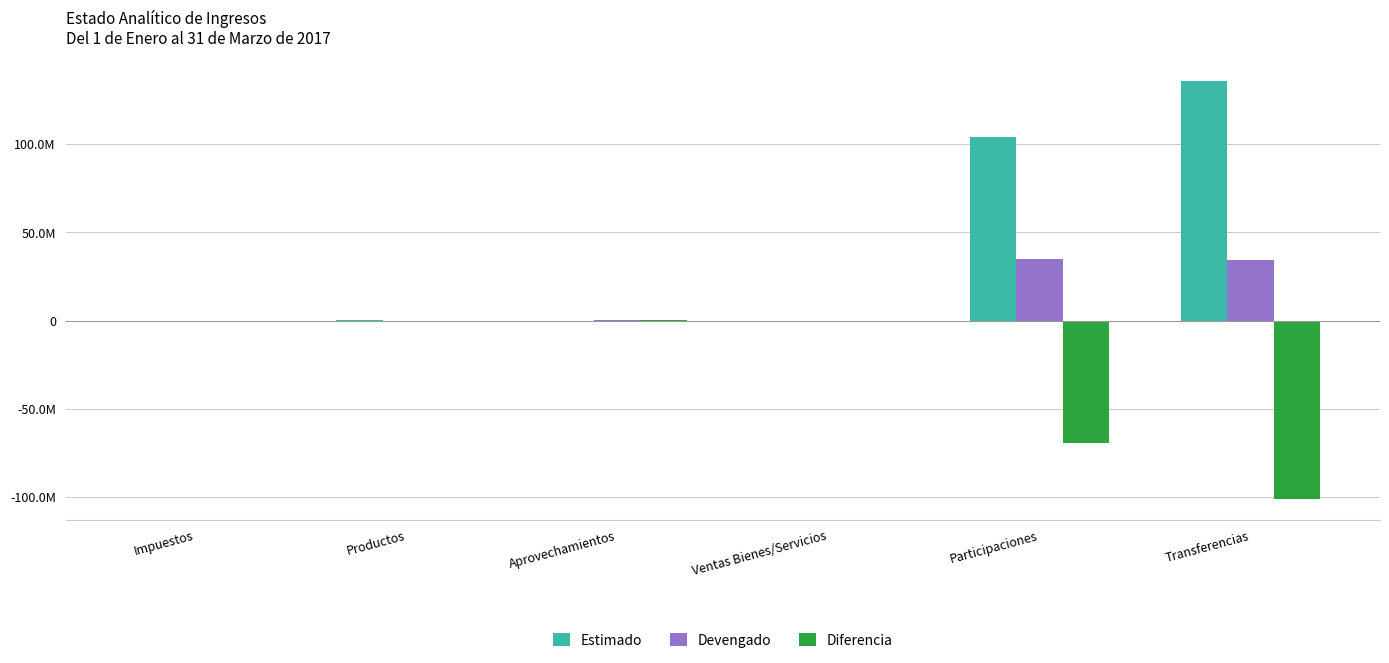

What are all the series names shown in the legend?

Estimado, Devengado, Diferencia